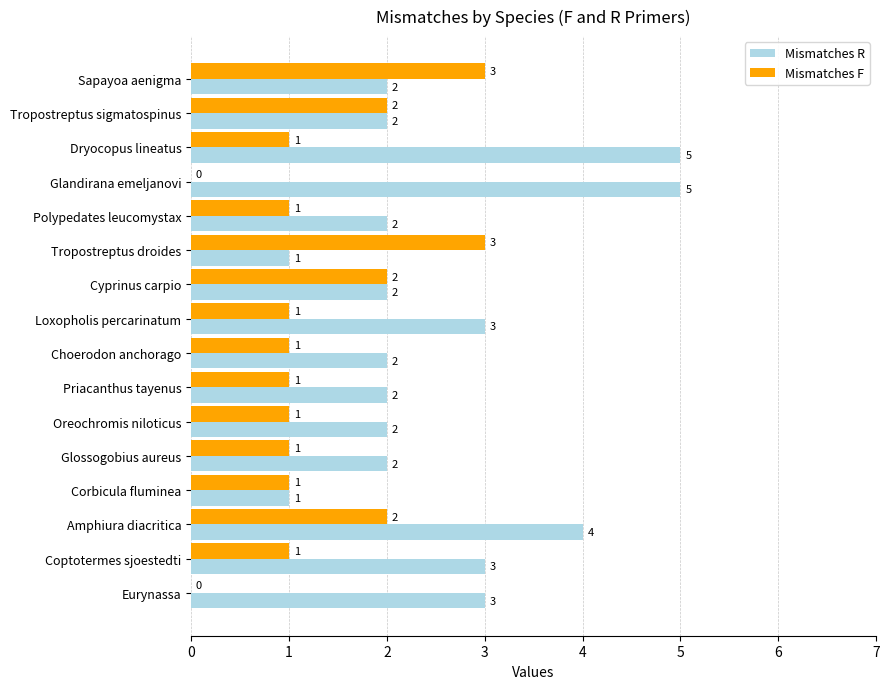

Count the Mismatches F values in the range 1 to 2.

12